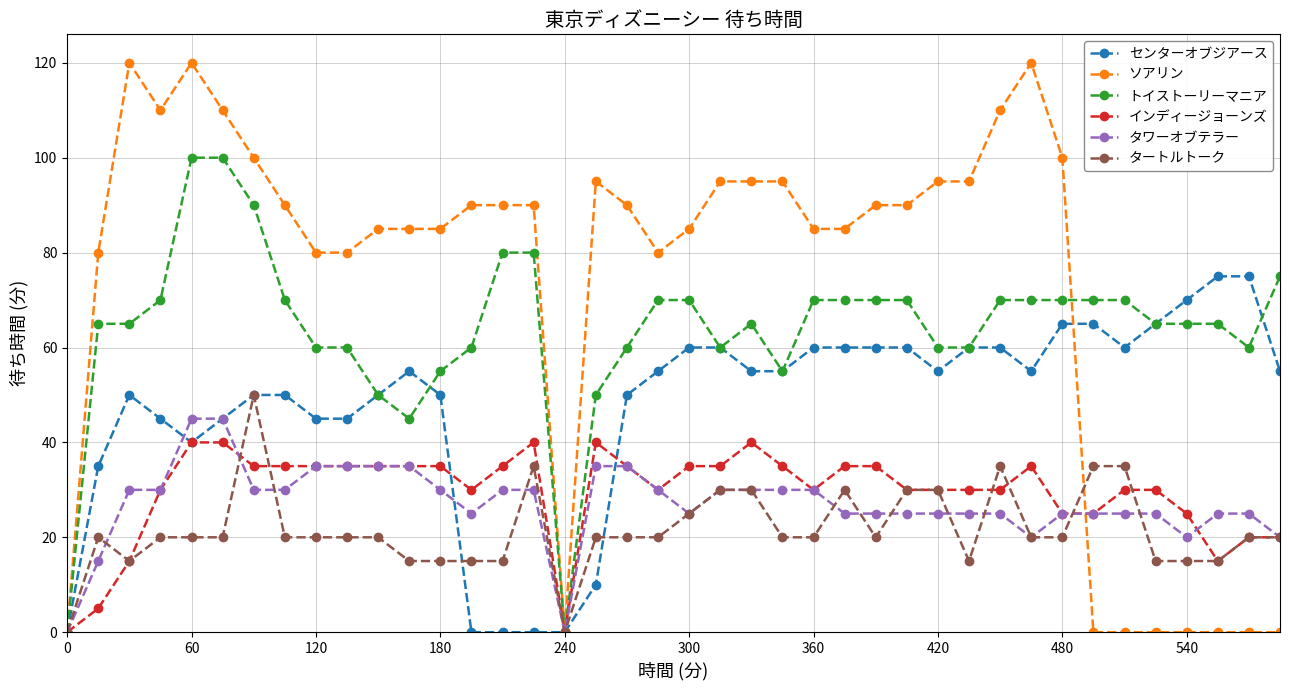

Which series has the largest total across all categories?

ソアリン